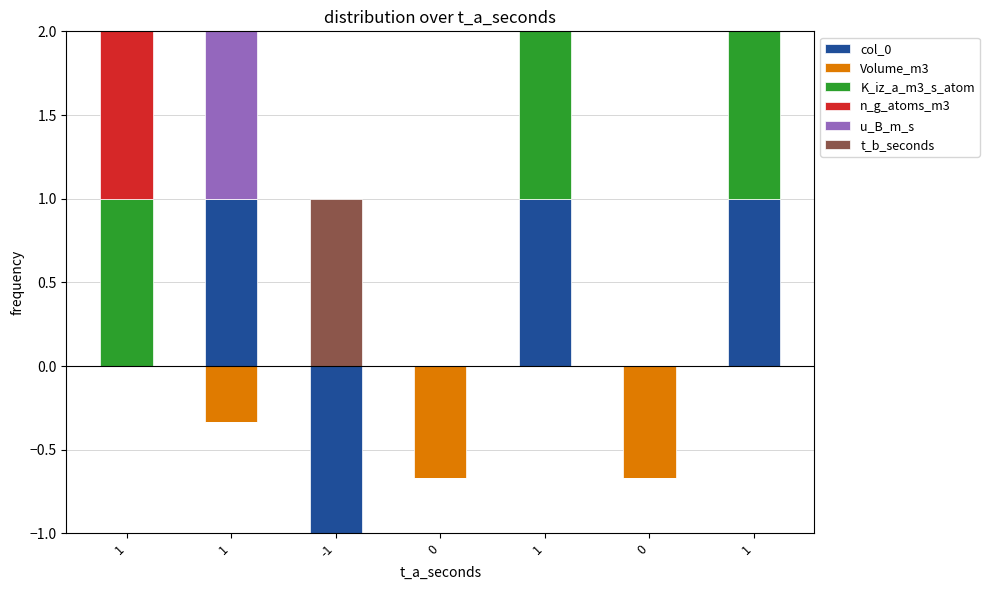

How many distinct data groups are displayed?

6